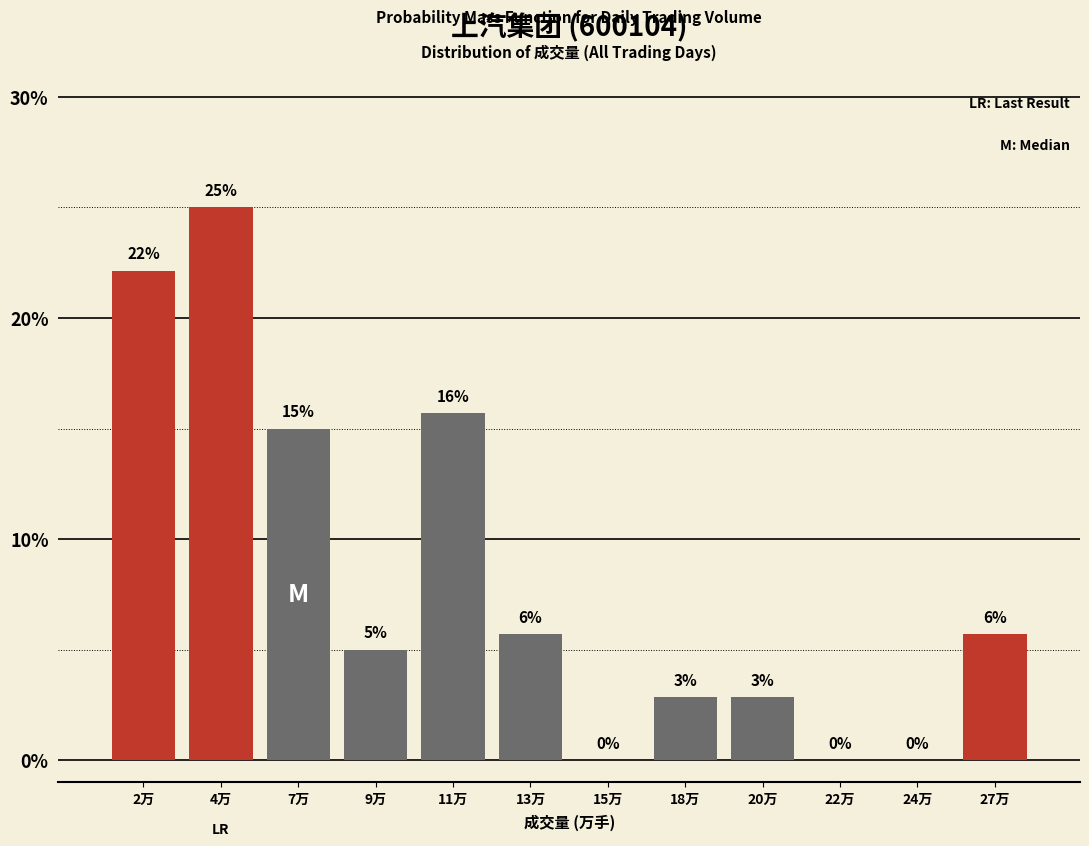

The value at 15万 is -10.1. True or false?

False